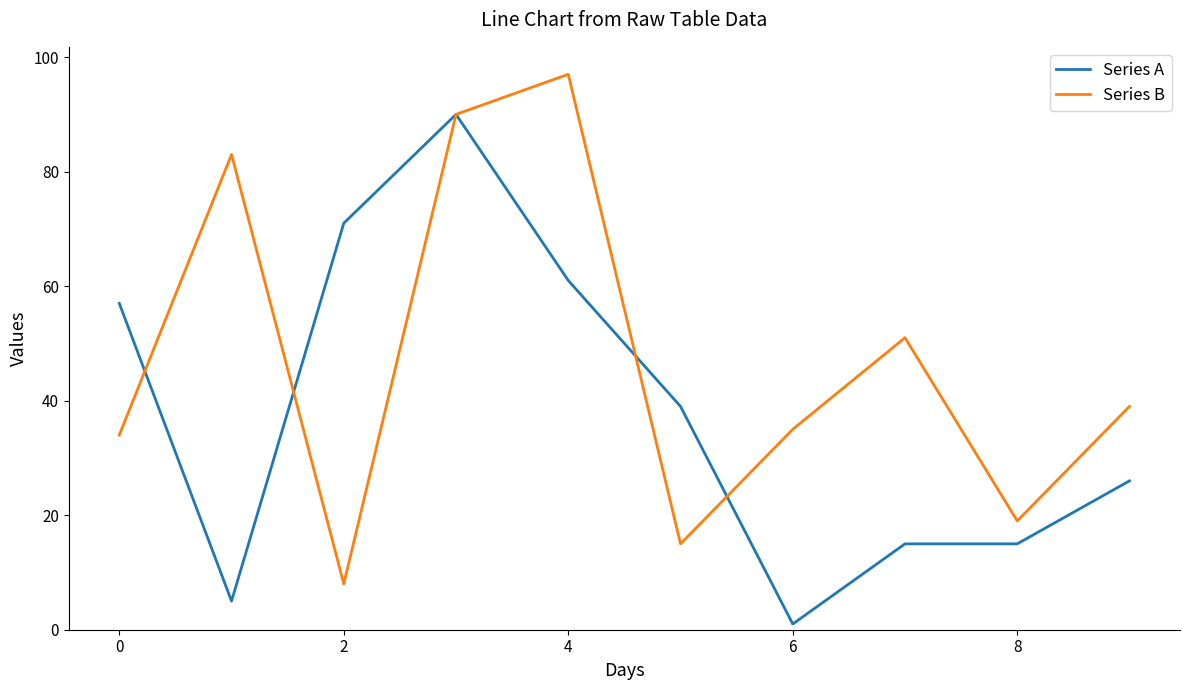

At how many categories does at least one series exceed 78?

3